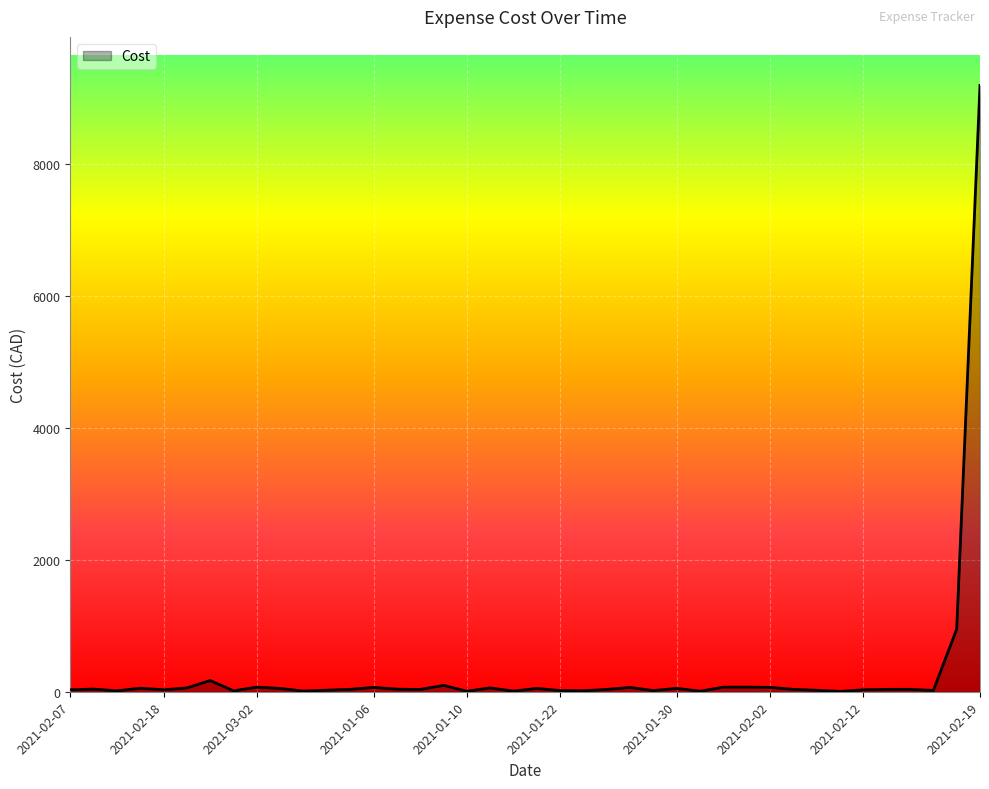

What is the difference between the maximum and minimum values?

9195.0